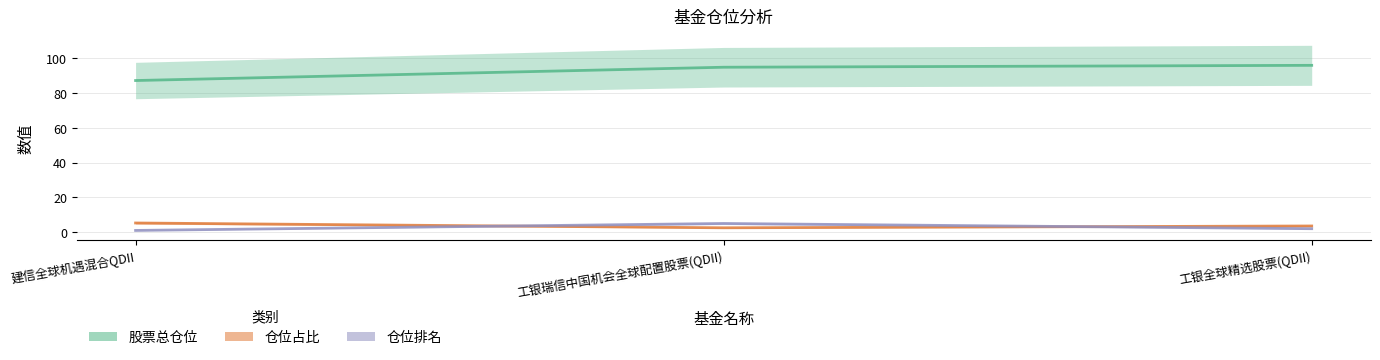

Reading left to right, extract all data points from this chart.

股票总仓位: 87.1	94.7	95.8
仓位占比: 5.3	2.5	3.6
仓位排名: 1.0	5.0	2.0